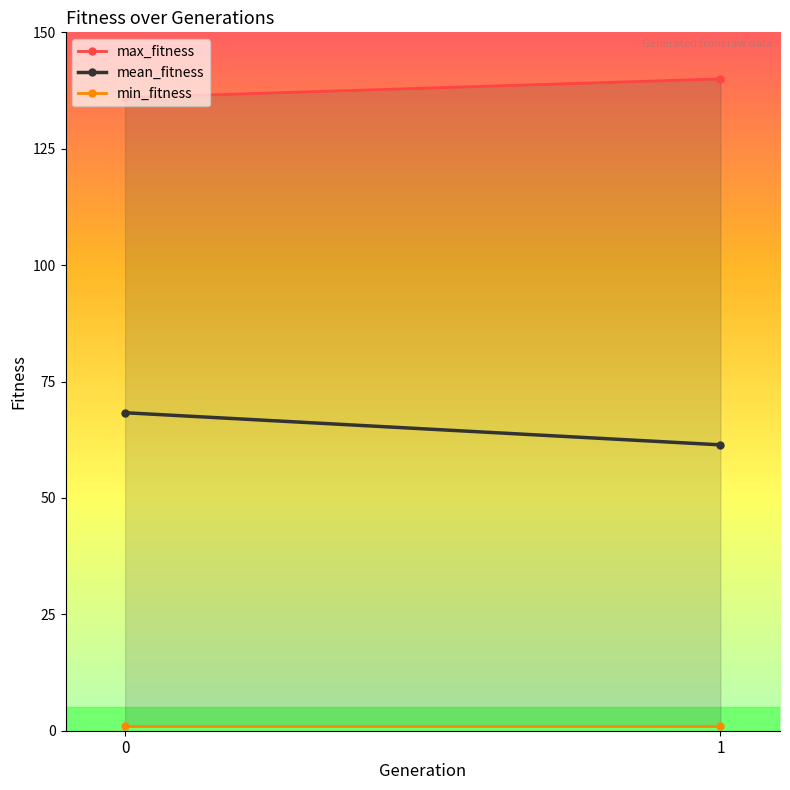

What is the approximate value of max_fitness at 1?

140.0